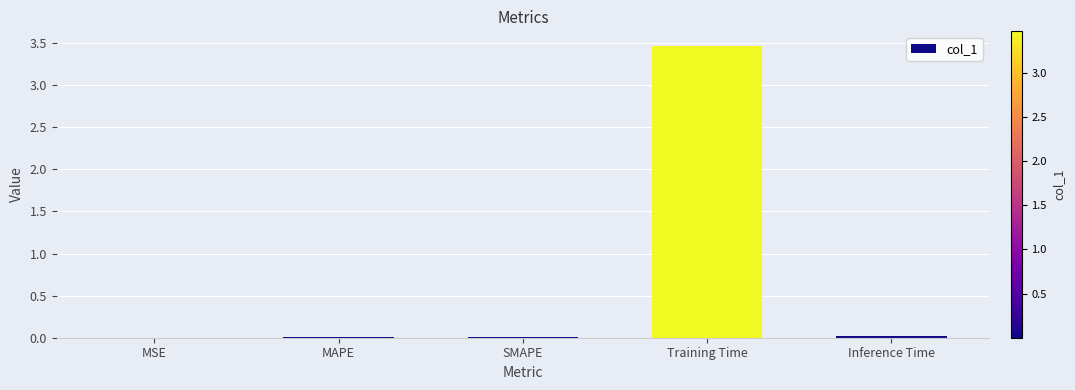

The chart shows a value of 0.0 at Inference Time. True or false?

True